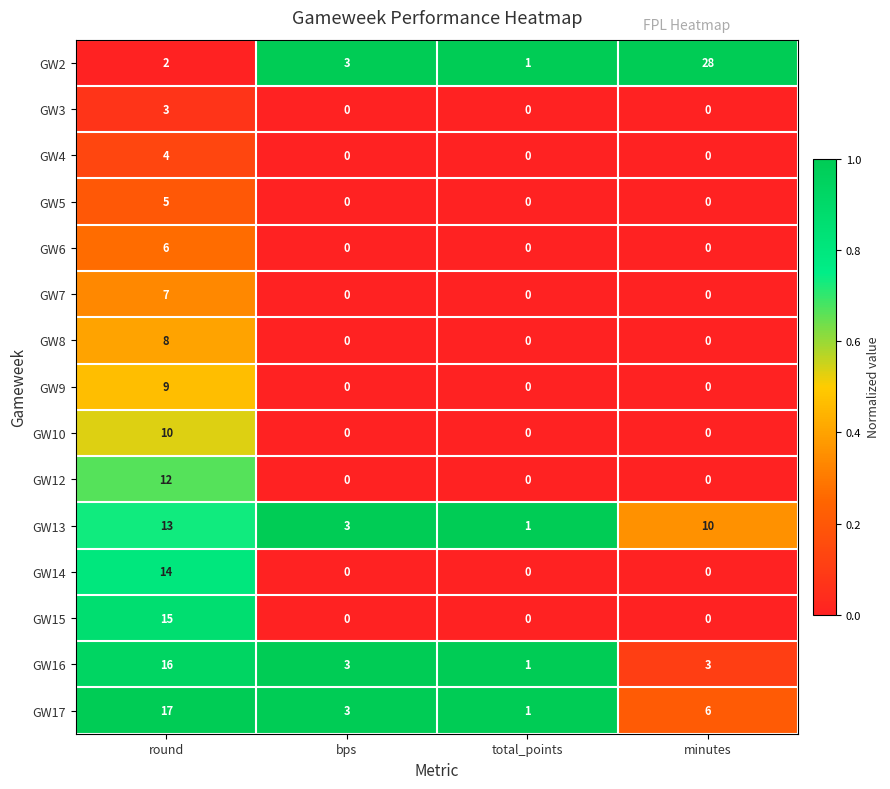

At which category is the sum across all series the highest?

round